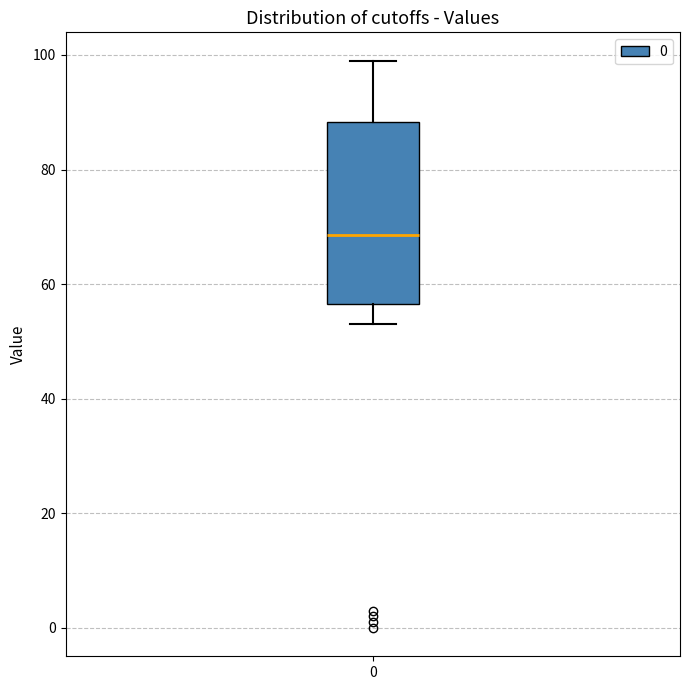

Where does the upper whisker of the box at x = 0 end on the y-axis? The values are not printed on the chart, so give them approximately, as read against the axis.

100